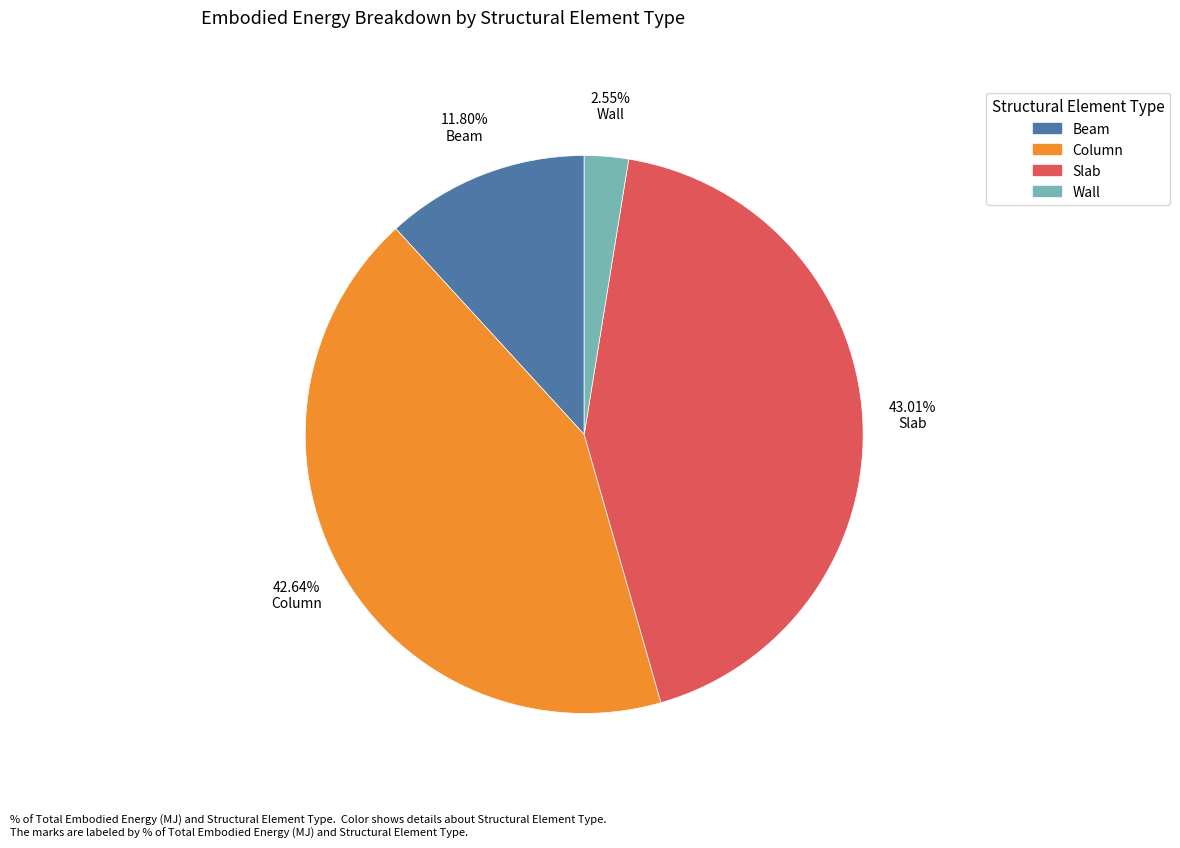

How many slices are in this pie chart?

4